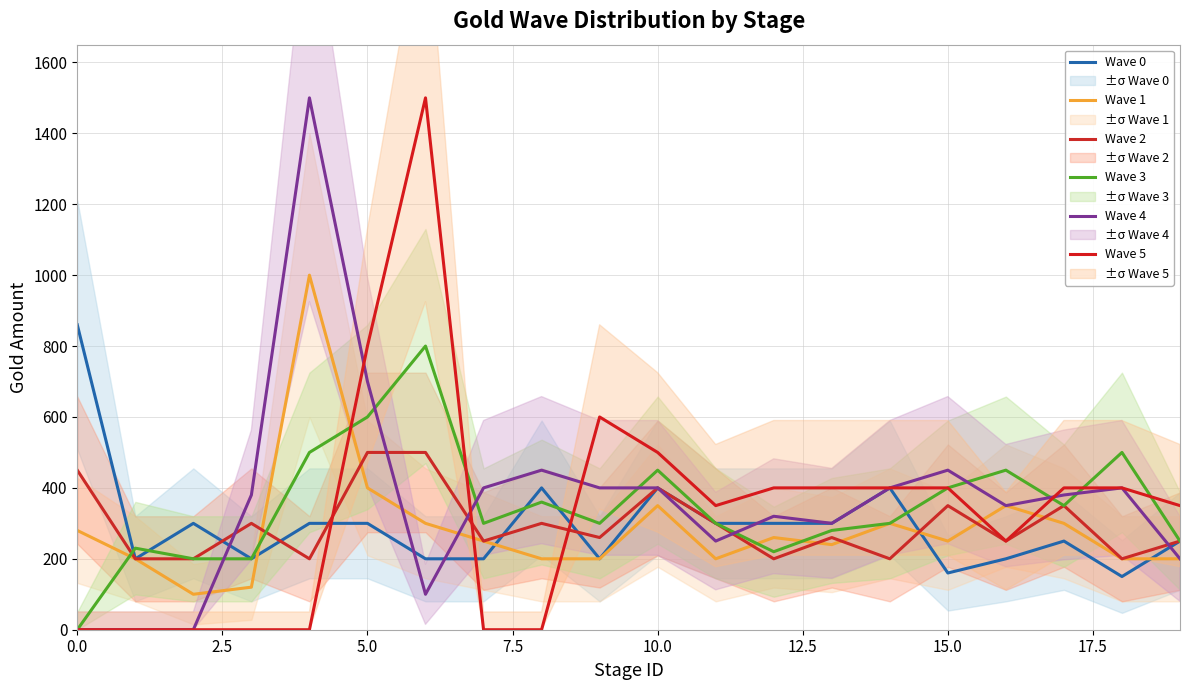

What is the difference between the maximum and minimum values in the Wave 2 series?

300